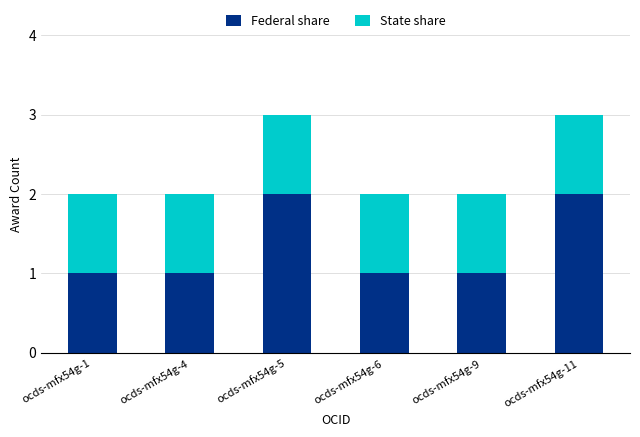

Is it true that Federal share equals 1 at ocds-mfx54g-4?

True